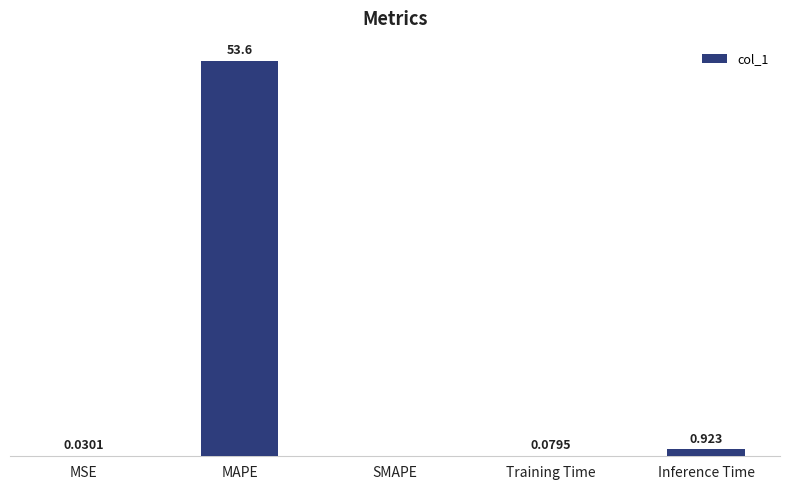

Which label corresponds to the largest value in the chart?

MAPE